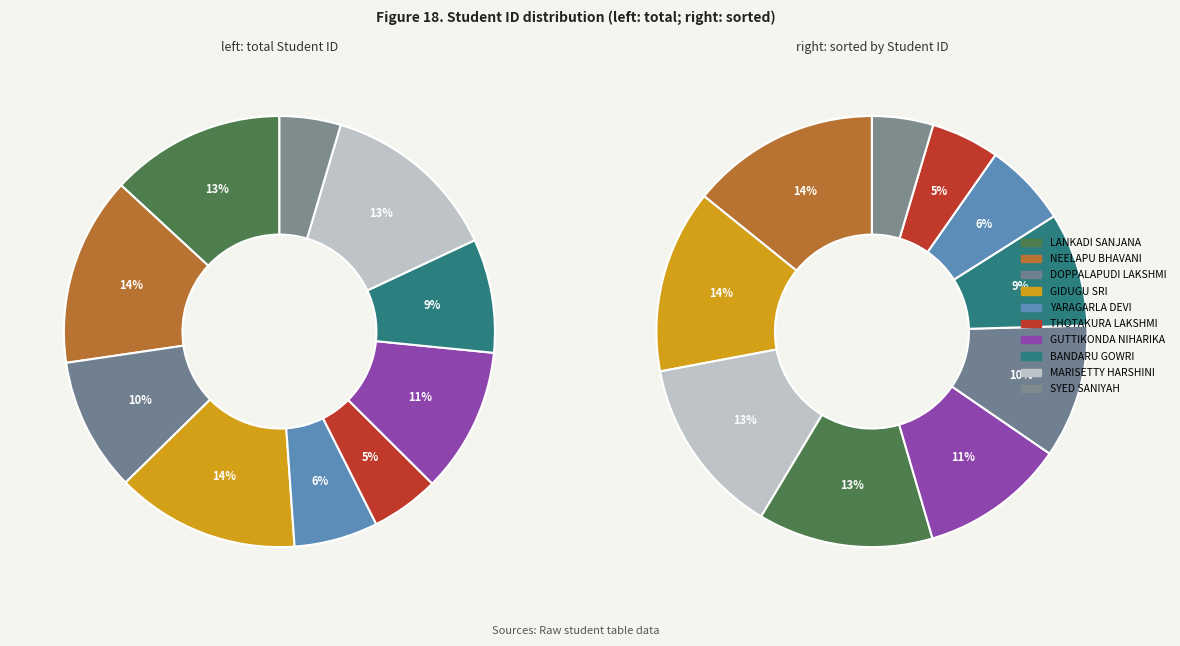

How many slices are in this pie chart?

10